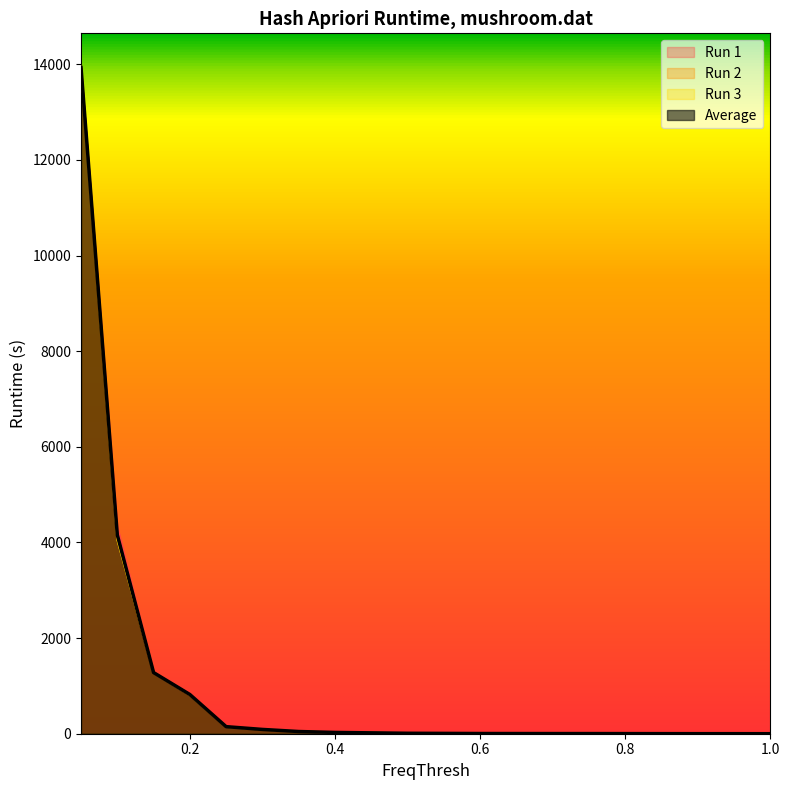

At how many categories does at least one series exceed 7673?

1